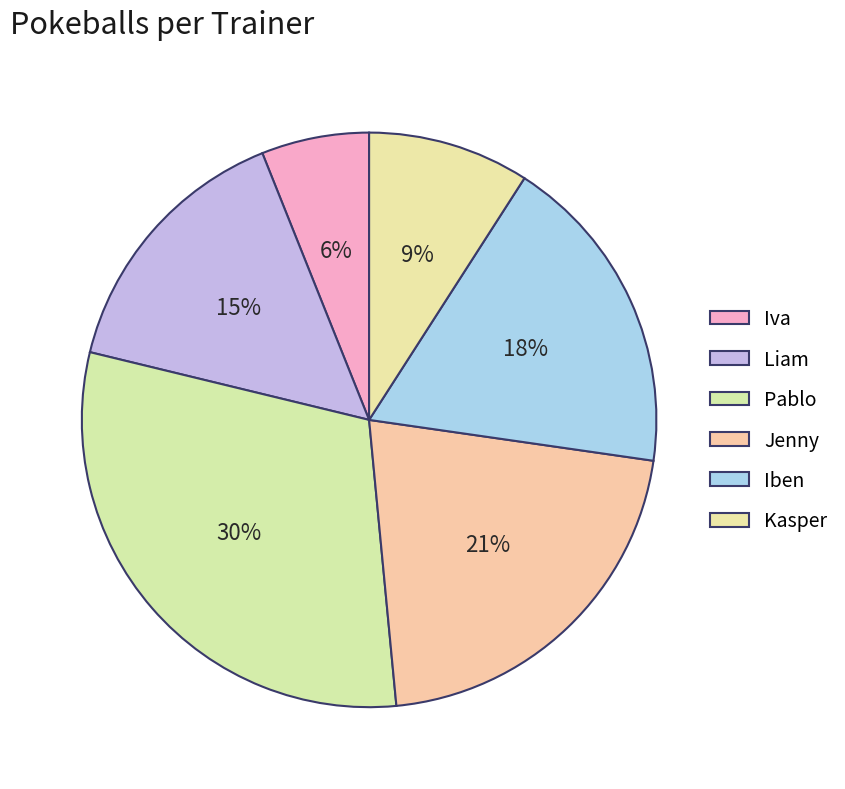

Which slice is the largest?

Pablo